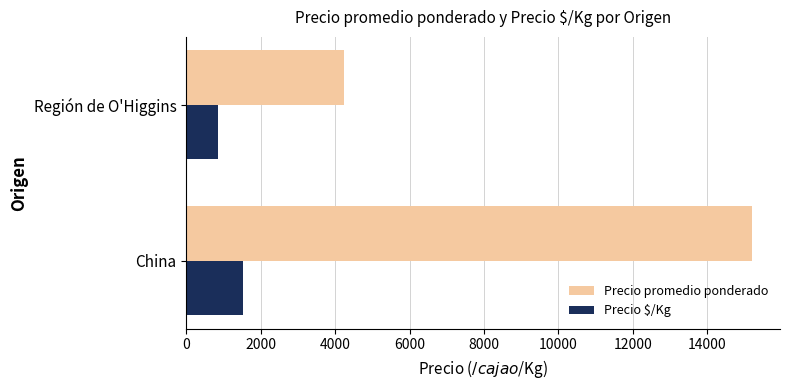

Which series has the largest total across all categories?

Precio promedio ponderado